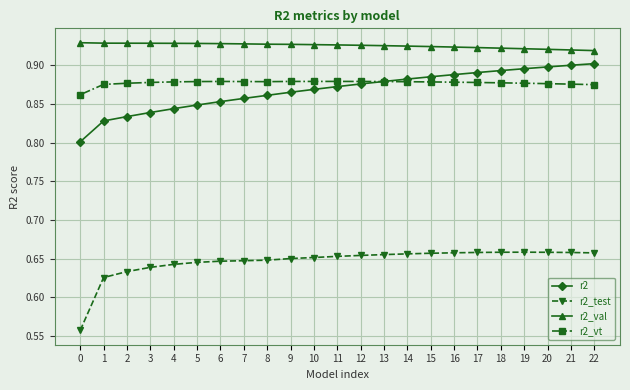

True or false: r2 and r2_val intersect in this chart.

False